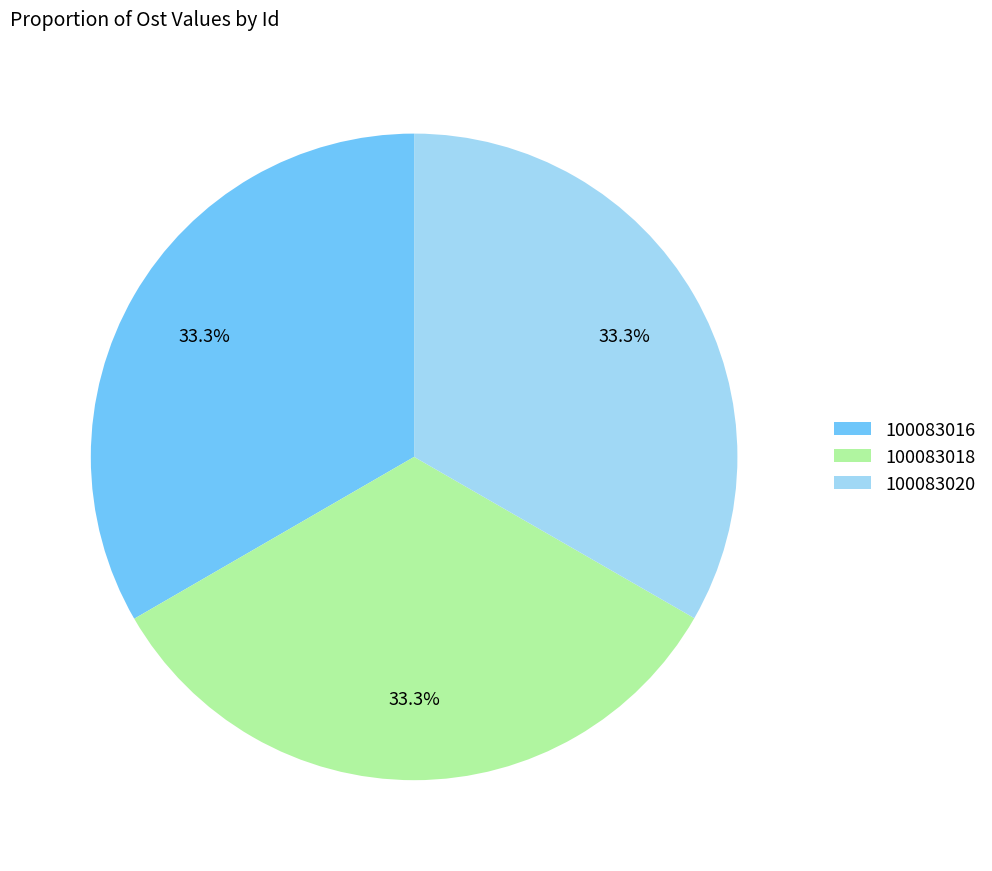

What is the ratio of the value at 100083016 to the value at 100083018?

1.0